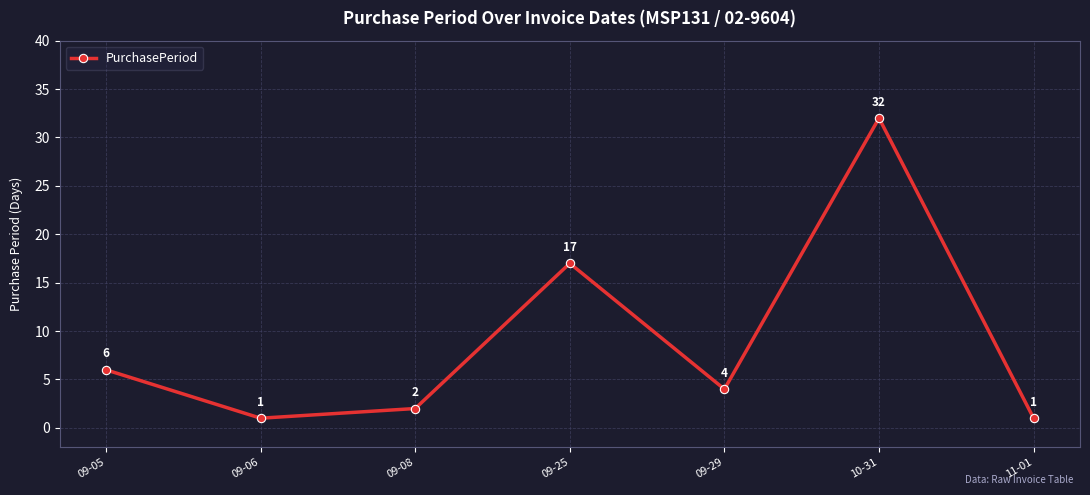

At which label is the value closest to 16?

09-25